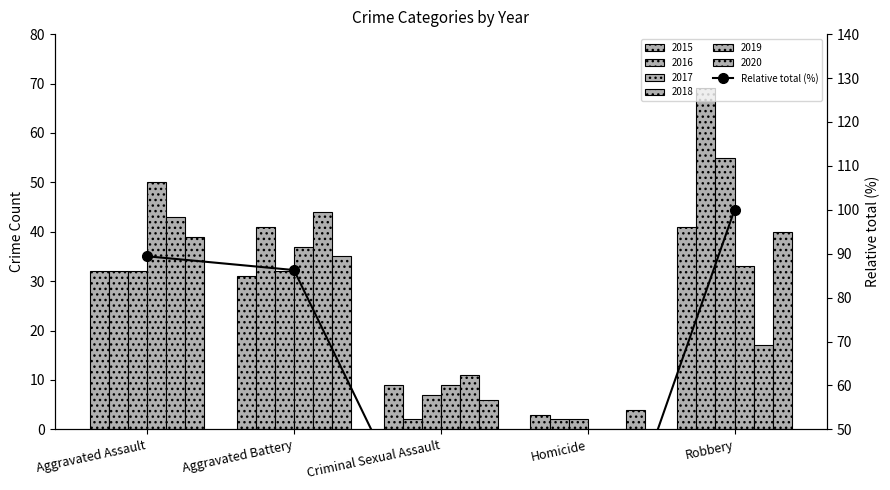

Reading right to left, what are all the values shown in this chart?

100.0	4.3	17.3	86.3	89.4